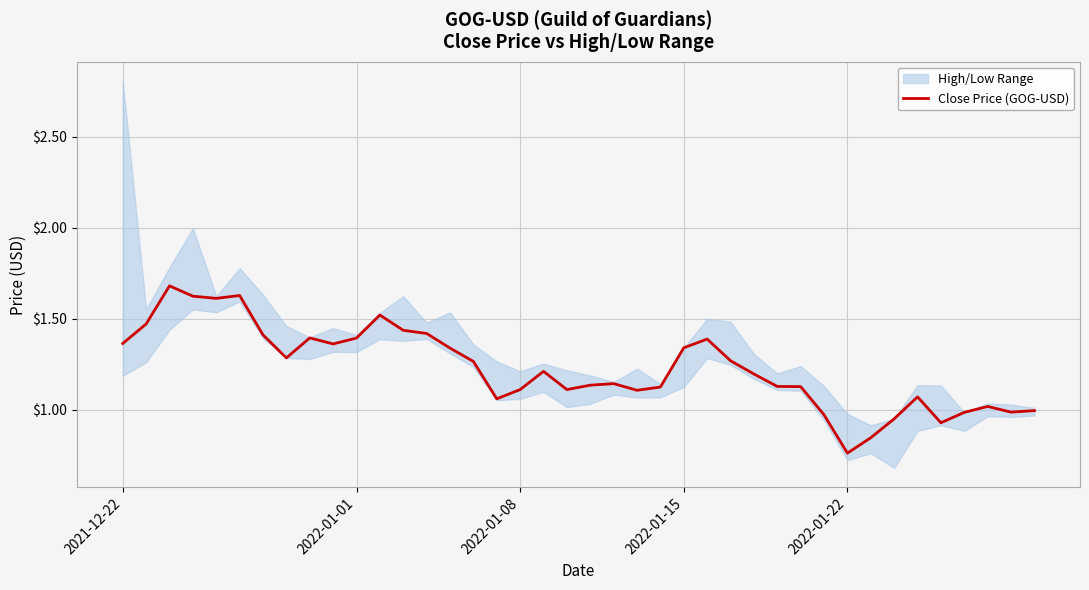

The chart shows a value of 2.1 at 13. True or false?

False